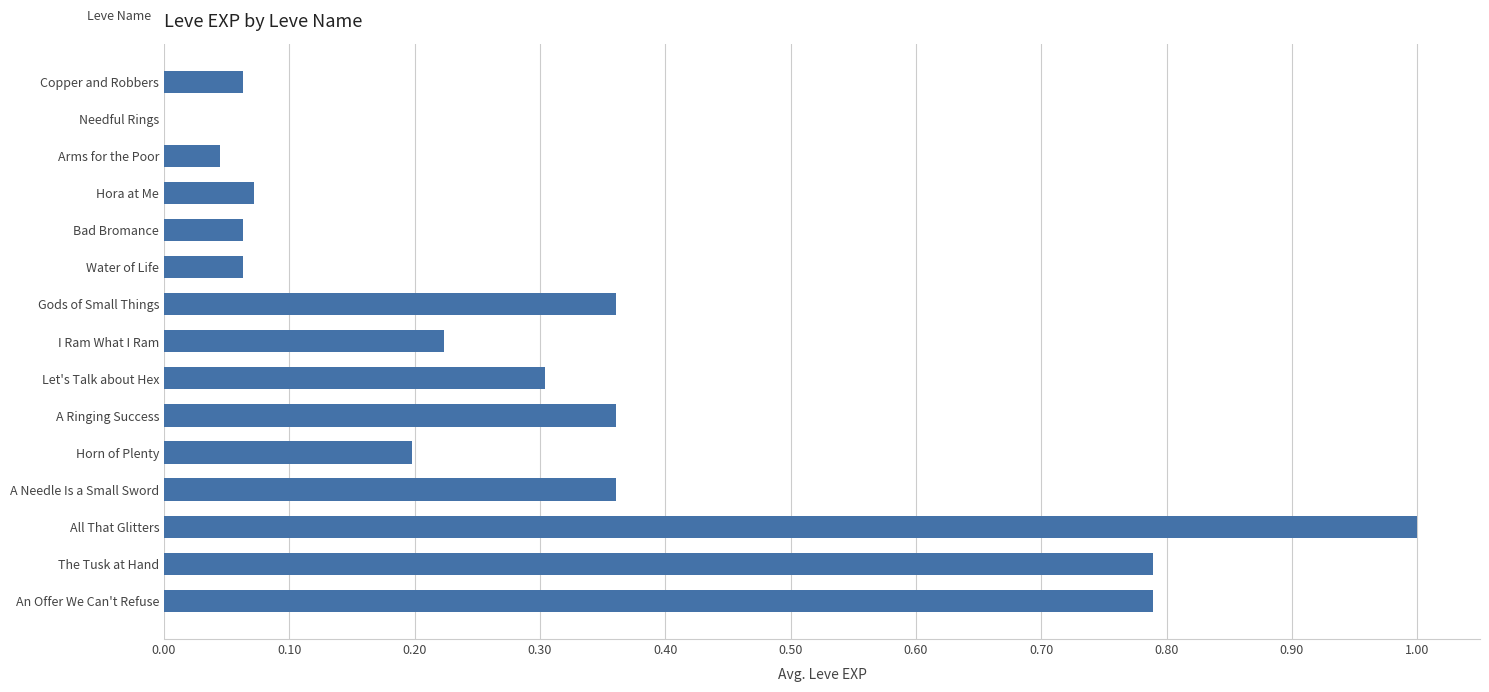

True or false: the data shows 0.0 at Bad Bromance.

False